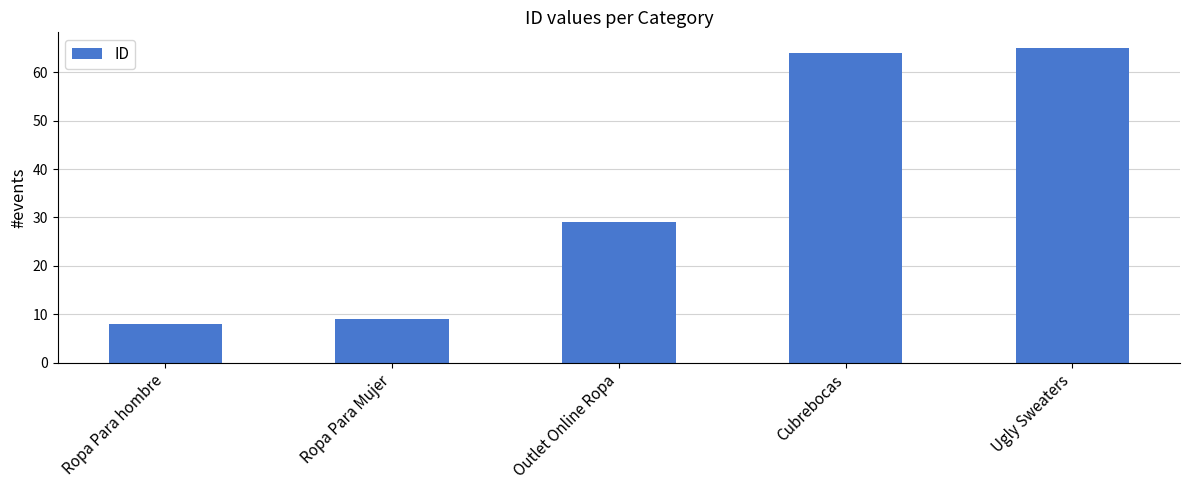

The value at Ugly Sweaters is 65. True or false?

True